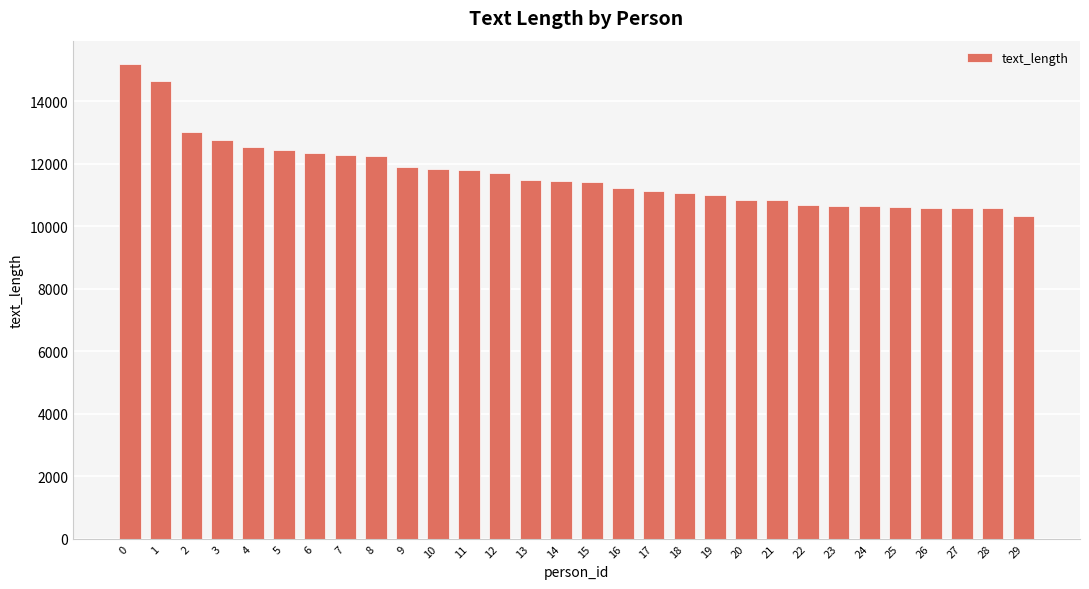

What value does the data have at 19?

10998